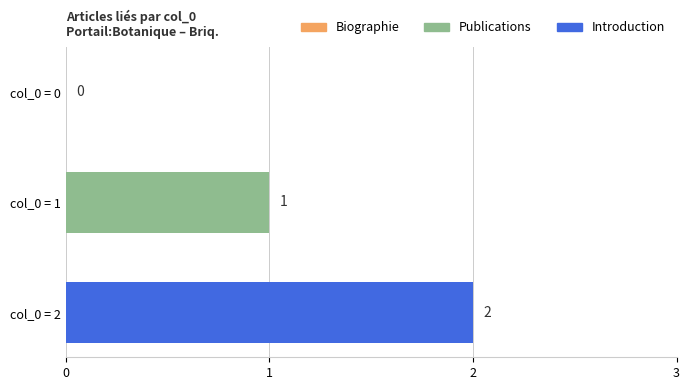

At which category does the chart reach its peak across all series?

Briq. - Portail:Botanique/Articles liés - col_0=2